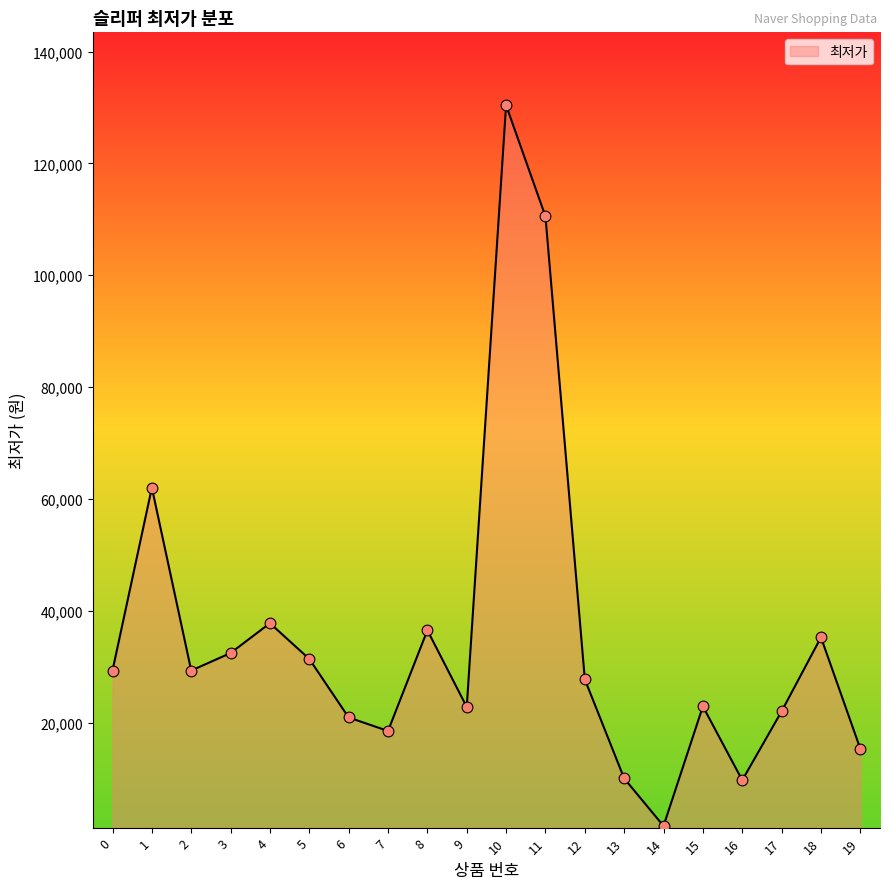

Between 16 and 15, which is larger?

15